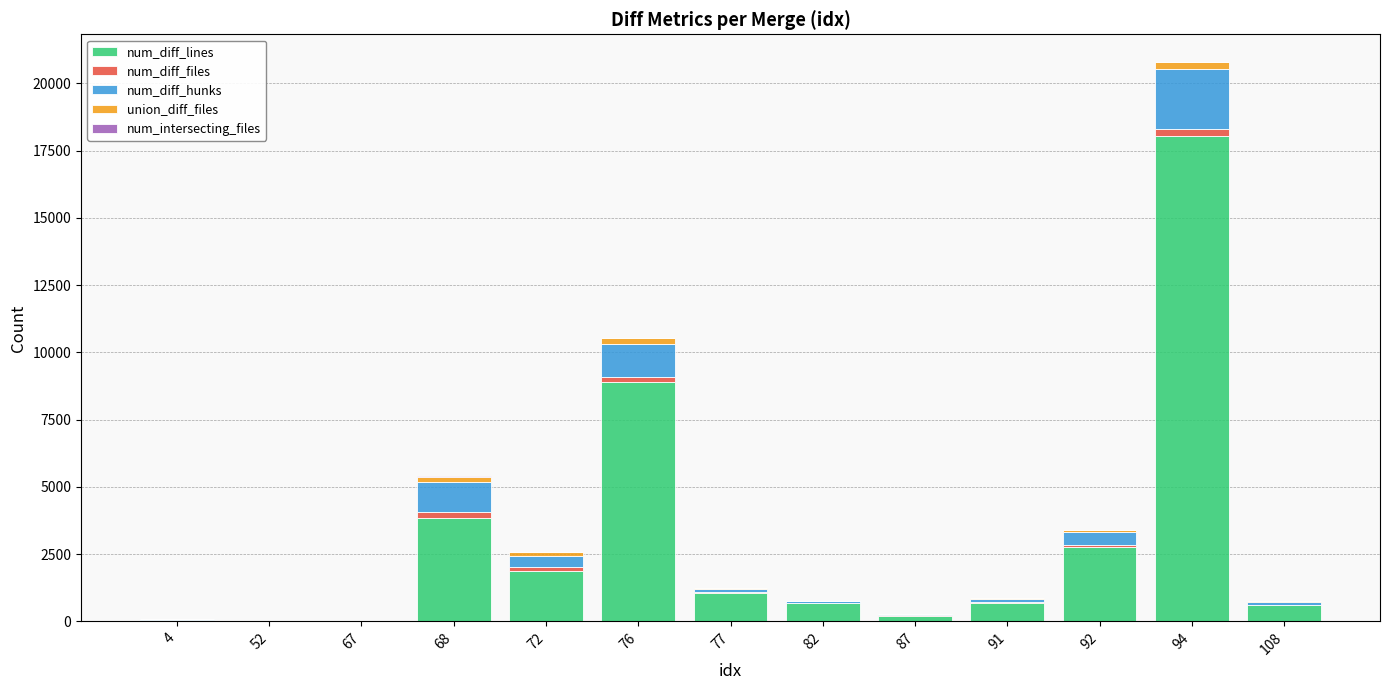

At which category is the sum across all series the highest?

94